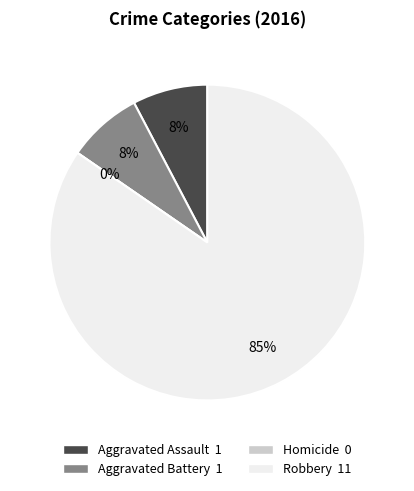

What percentage do Aggravated Battery and Robbery together represent?

92.3%